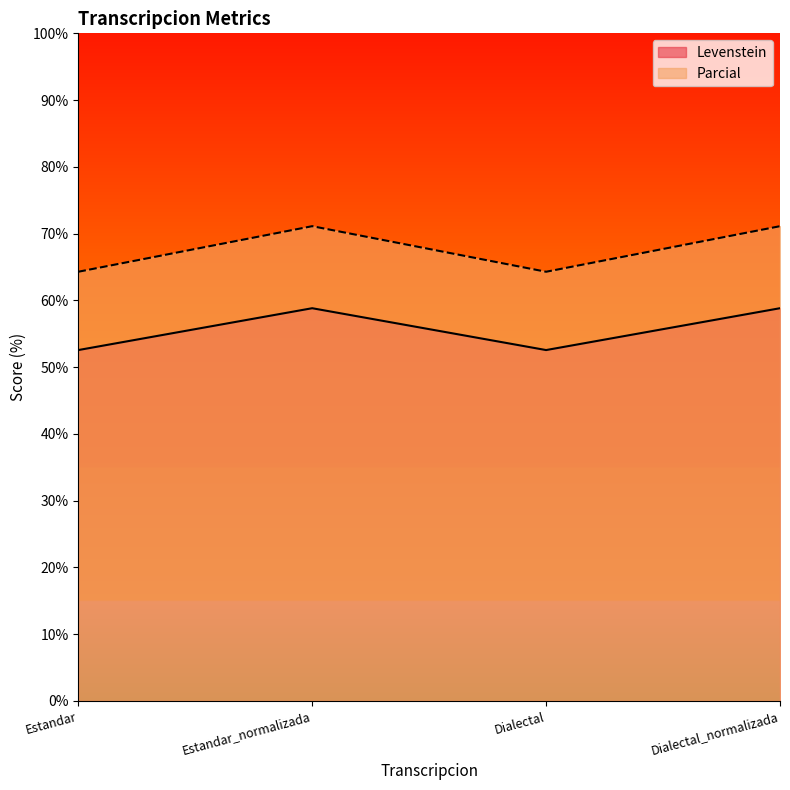

Which label corresponds to the smallest value in the chart?

Estandar